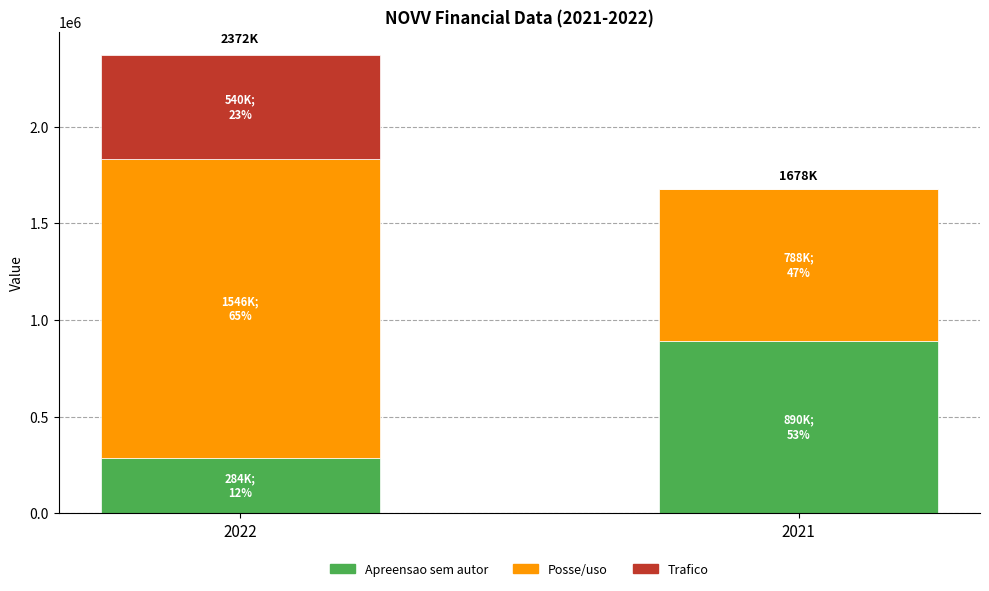

How many series are shown in this chart?

3